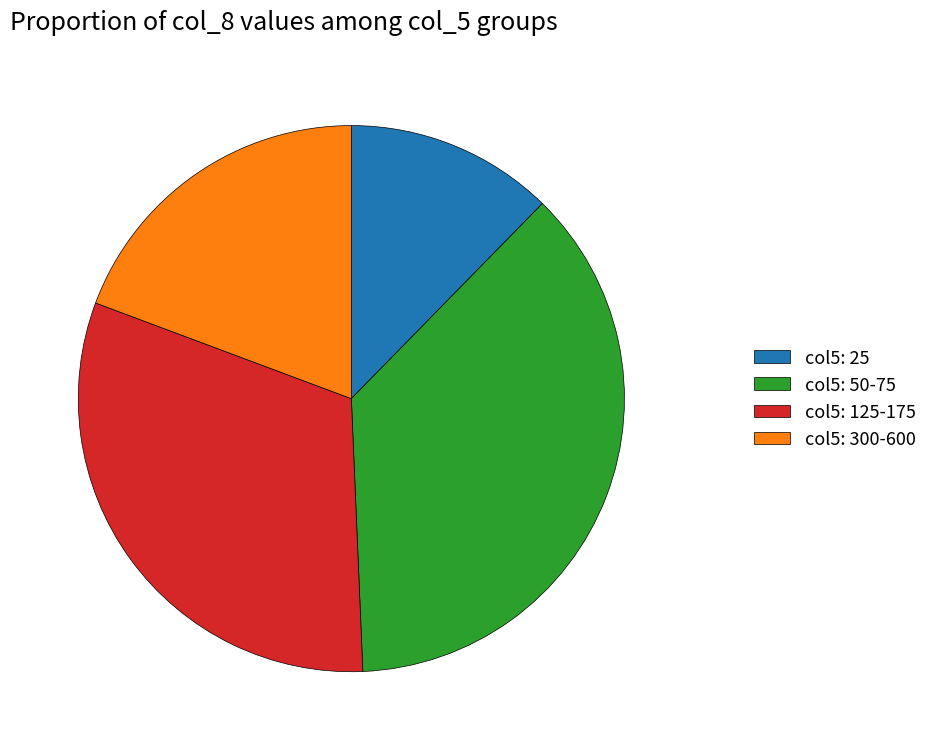

Do col5: 125-175 and col5: 25 together represent more than half of the pie?

No